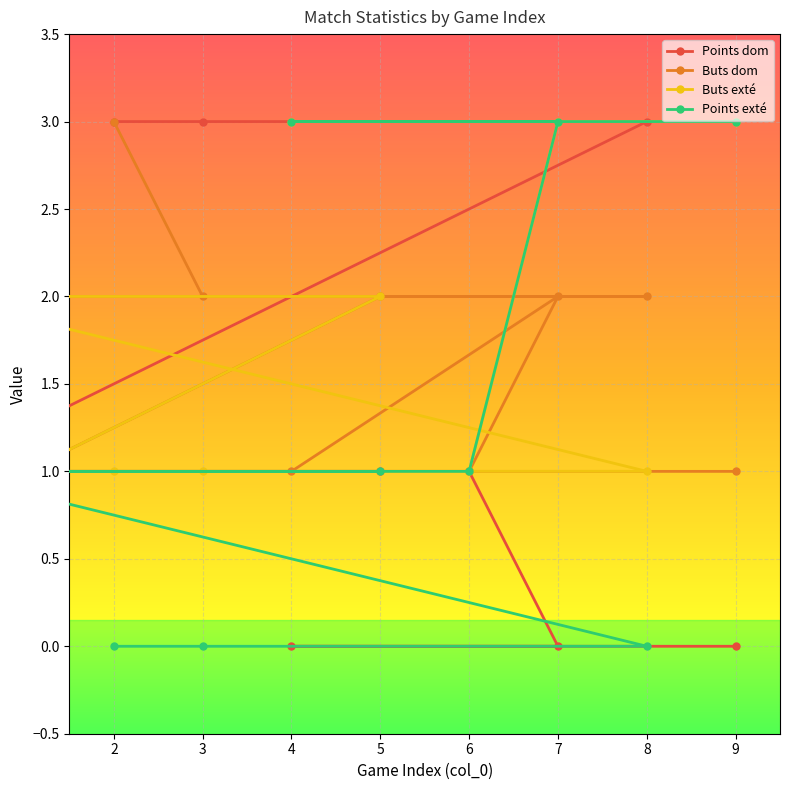

What is the value of the Points exté point at the 6th from the left?

1